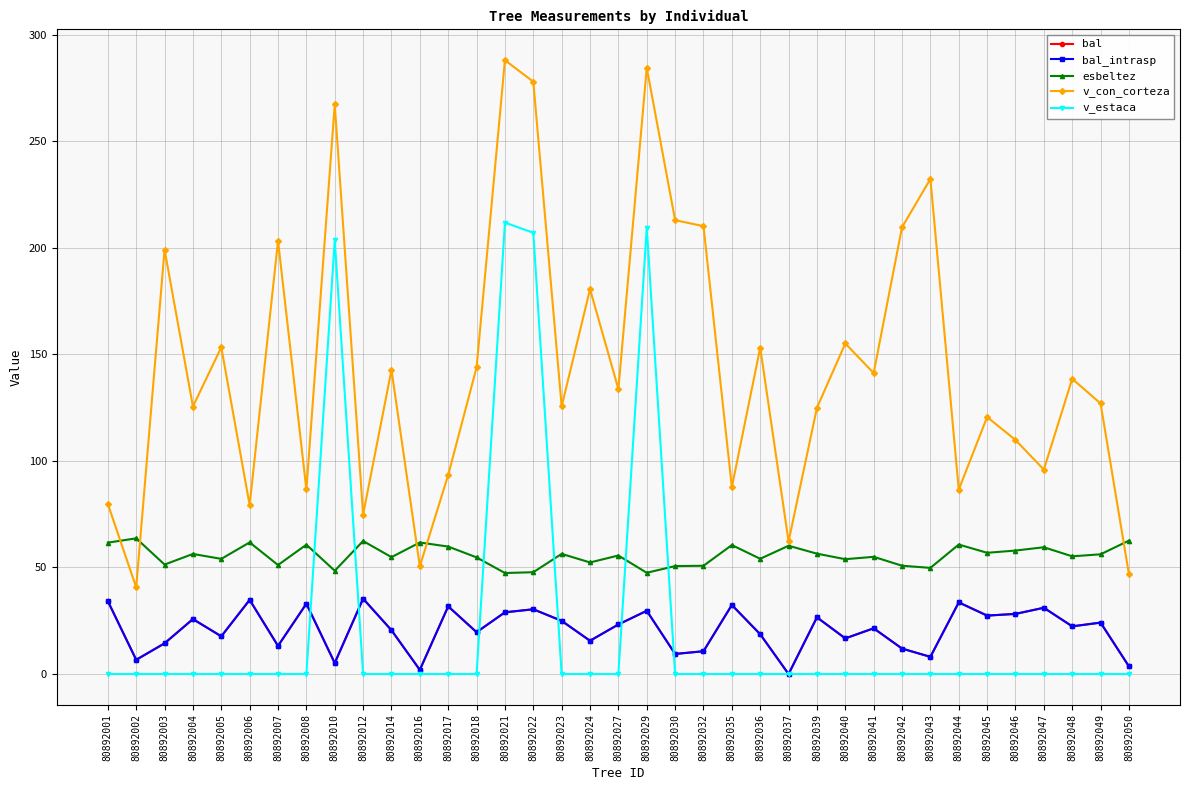

What is the sum of all v_con_corteza values?

5344.4